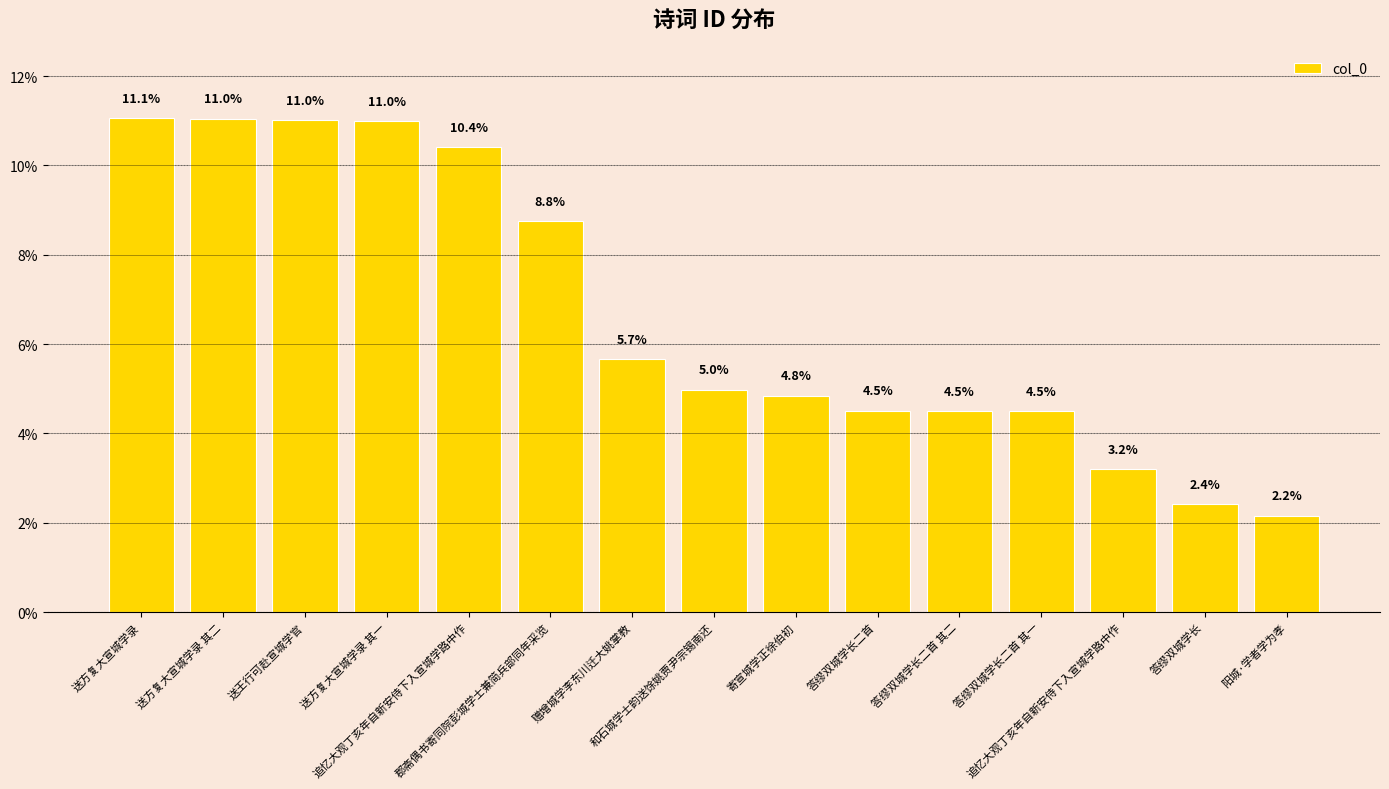

How many values exceed 4?

12